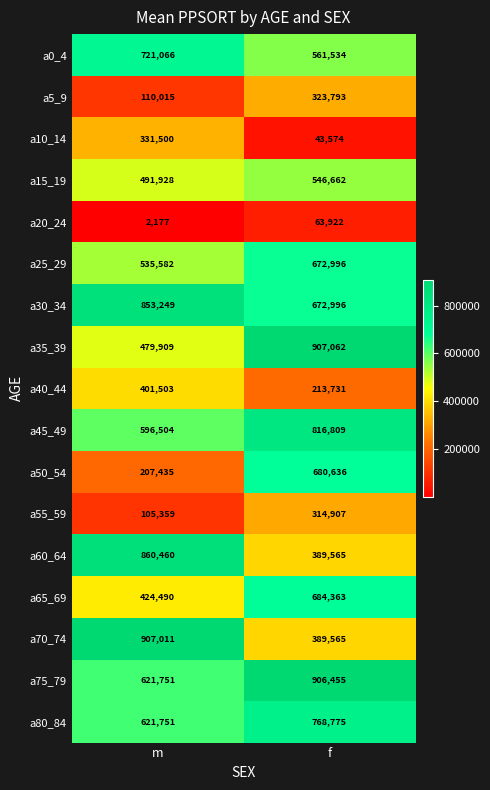

What is the maximum value shown in the chart?

907062